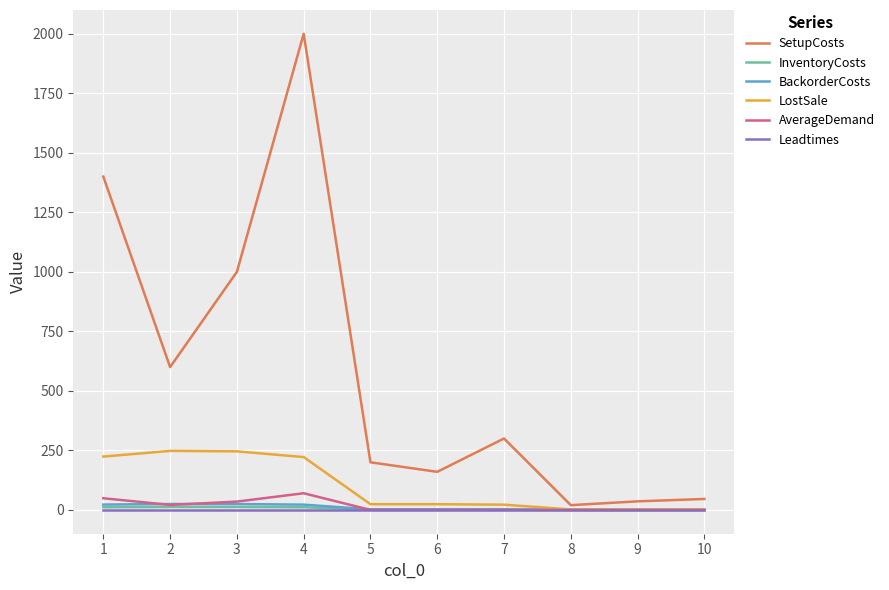

Which series has the largest range (max minus min)?

SetupCosts